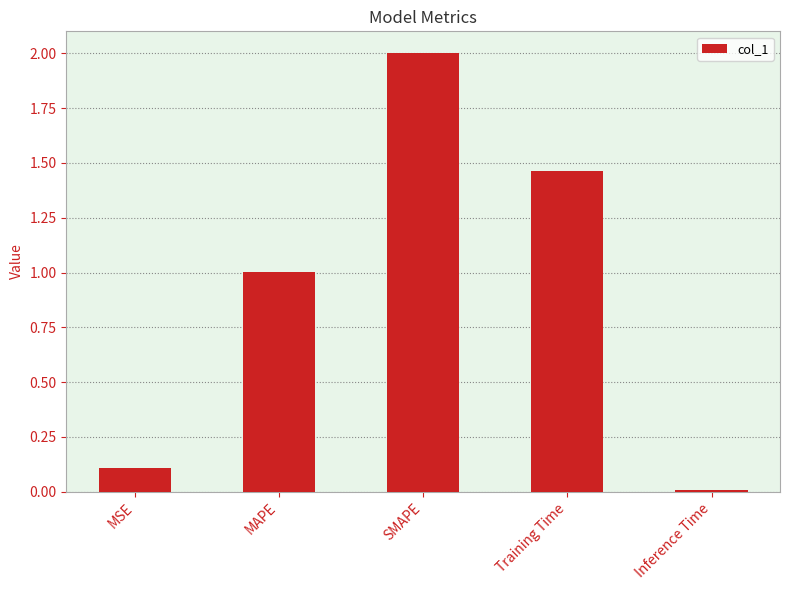

Is it true that the value at MAPE is 1.4?

False